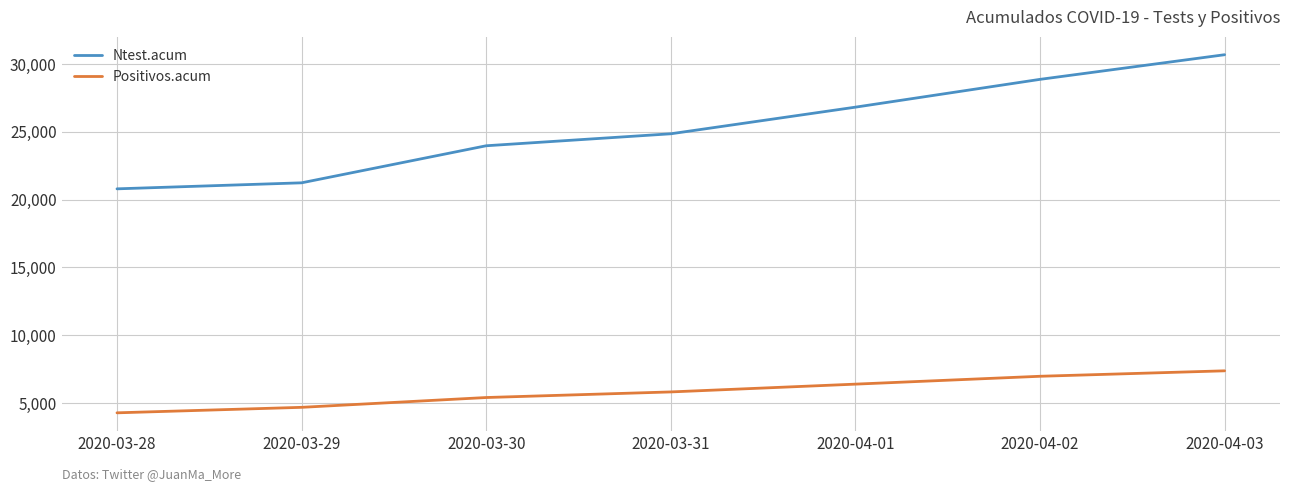

Does the chart display data point markers on the line(s)?

No